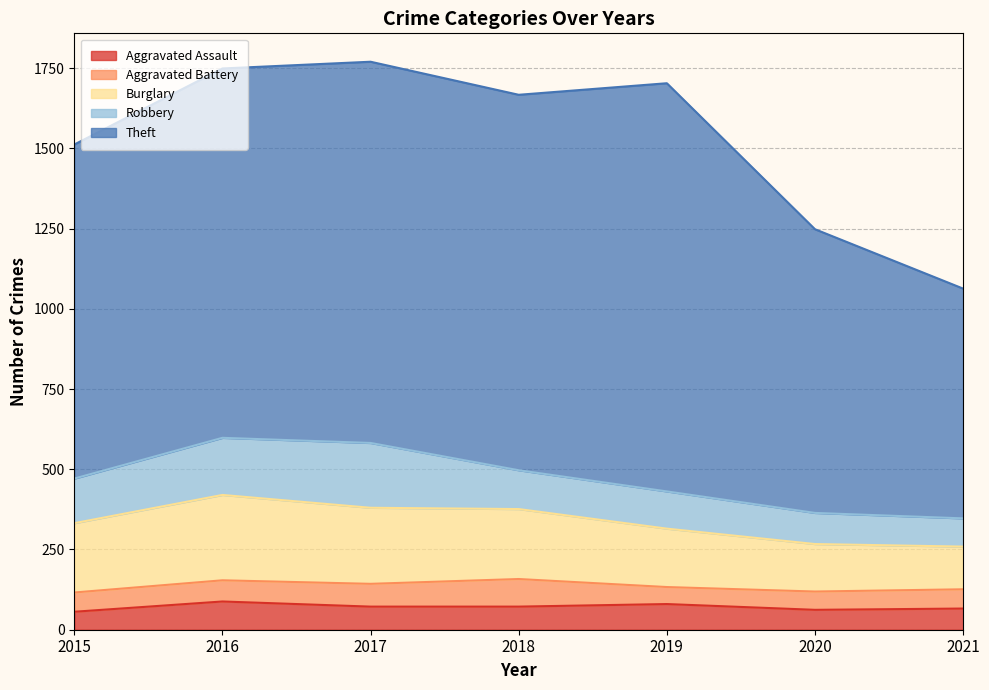

True or false: Robbery and Aggravated Battery intersect in this chart.

False